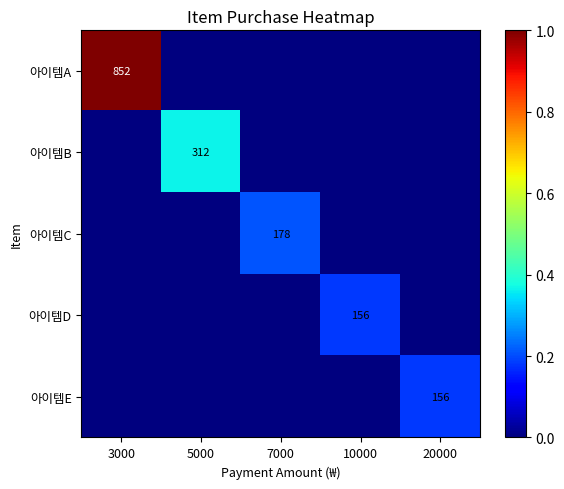

The value of 아이템C at 7000 is 284. True or false?

False